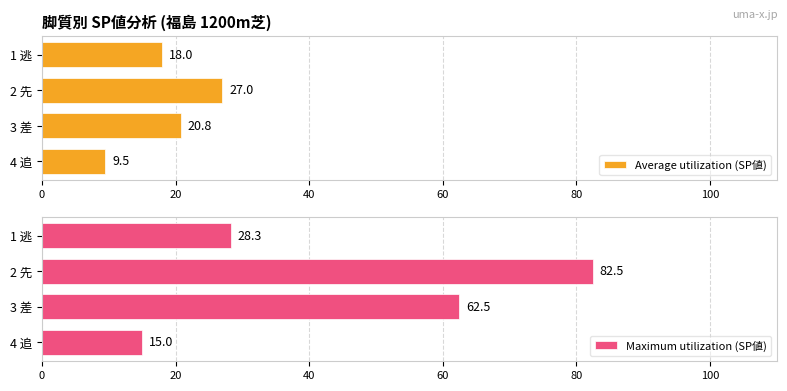

The value of Average utilization (SP値) at 4 追 is 9.5. True or false?

True